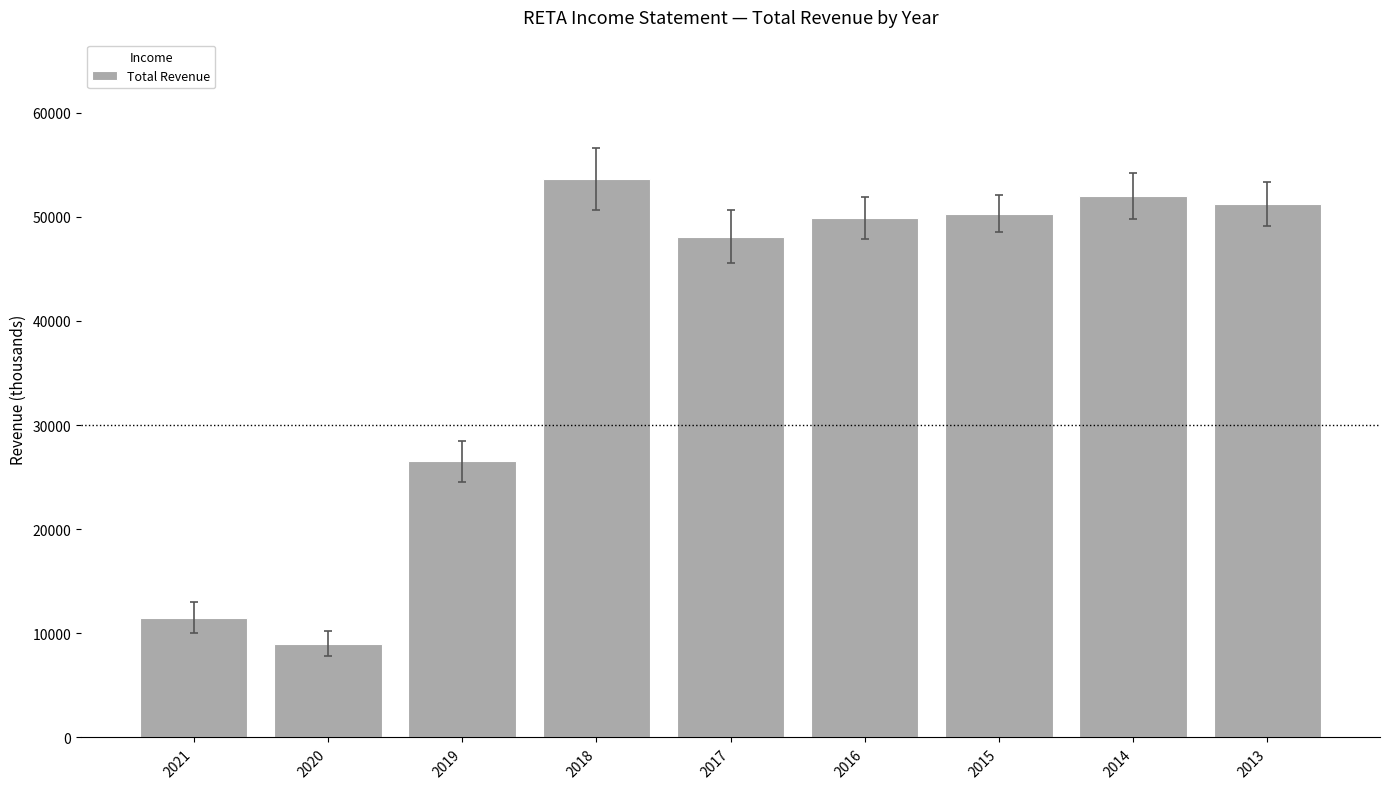

Is it true that the value at 2013 is 30576?

False